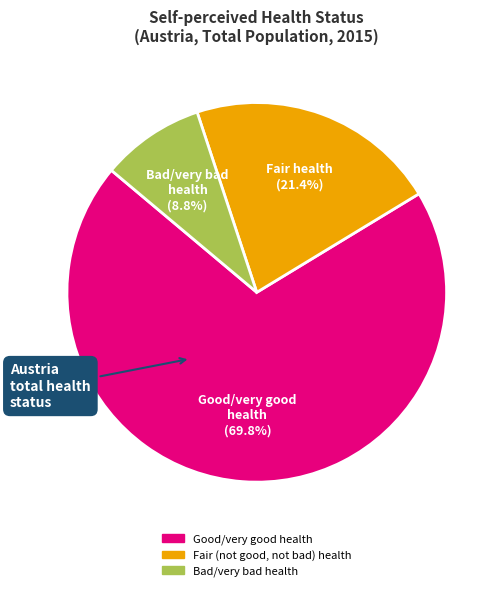

How many slices are in this pie chart?

3